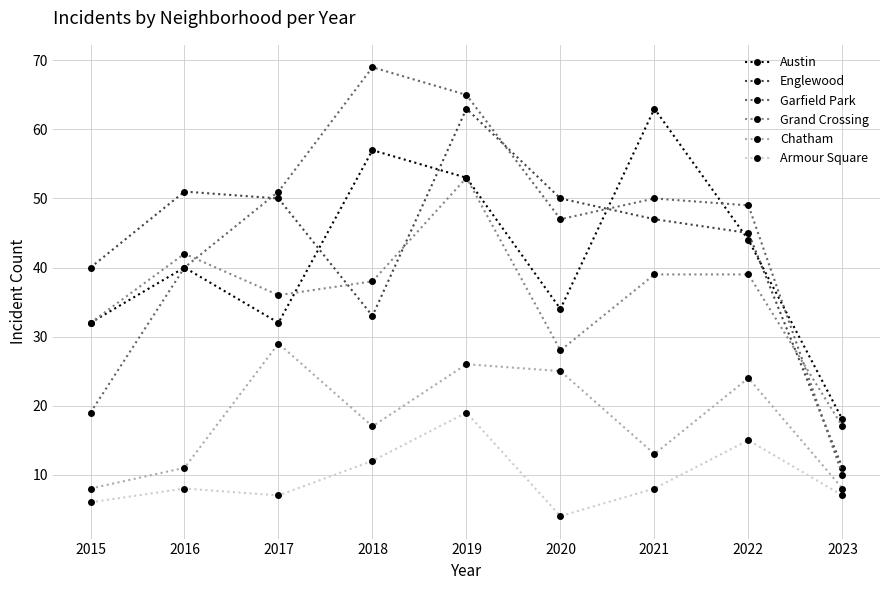

Reading left to right, list all the values displayed in this chart.

Austin: 2015=32	2016=40	2017=32	2018=57	2019=53	2020=34	2021=63	2022=44	2023=18
Englewood: 2015=40	2016=51	2017=50	2018=33	2019=63	2020=50	2021=47	2022=45	2023=11
Garfield Park: 2015=19	2016=40	2017=51	2018=69	2019=65	2020=47	2021=50	2022=49	2023=10
Grand Crossing: 2015=32	2016=42	2017=36	2018=38	2019=53	2020=28	2021=39	2022=39	2023=17
Chatham: 2015=8	2016=11	2017=29	2018=17	2019=26	2020=25	2021=13	2022=24	2023=8
Armour Square: 2015=6	2016=8	2017=7	2018=12	2019=19	2020=4	2021=8	2022=15	2023=7